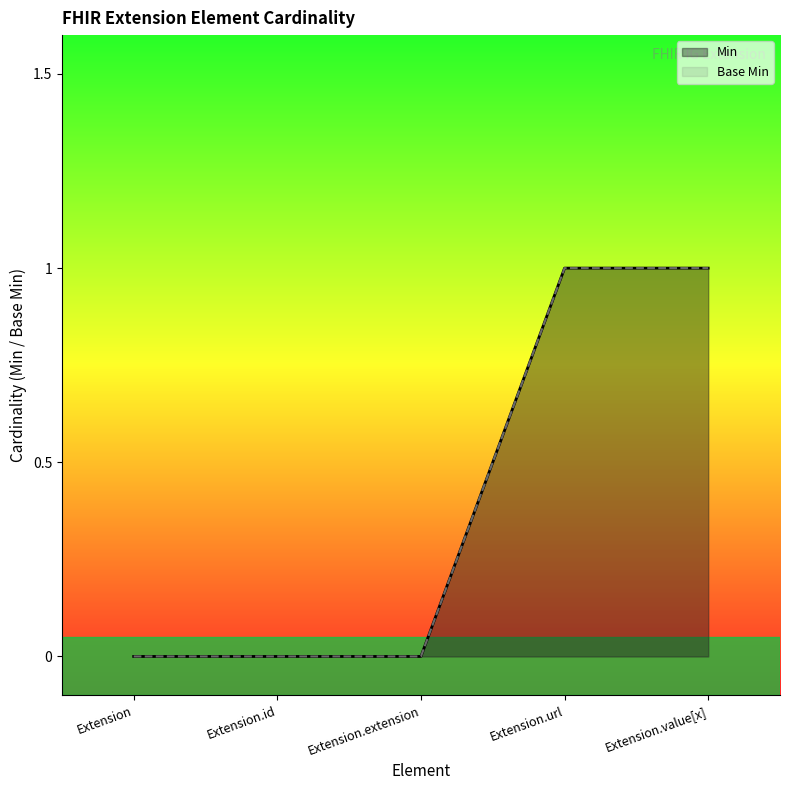

Rank the categories by Base Min value from lowest to highest.

Extension, Extension.id, Extension.extension, Extension.url, Extension.value[x]